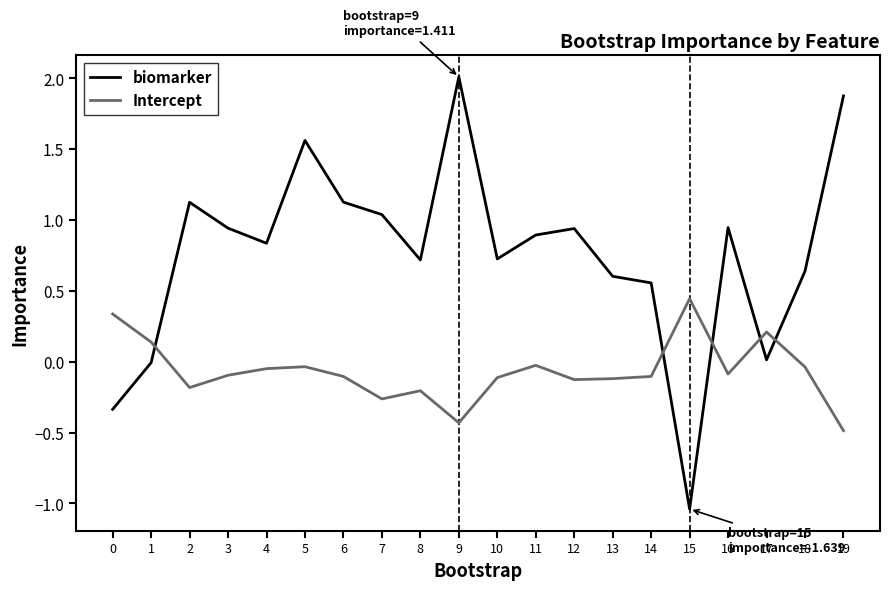

Is the value of Intercept at 2 greater than the value of biomarker at 4?

No